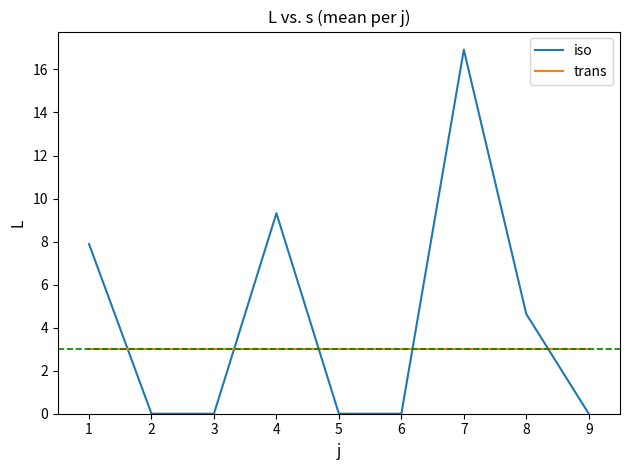

What are all the series names shown in the legend?

iso, trans